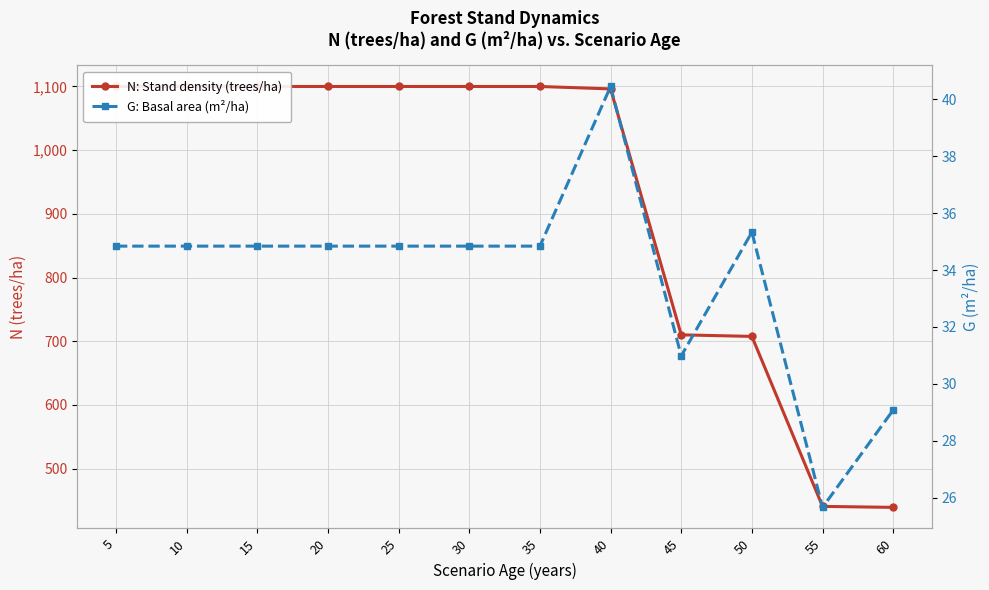

Does the chart display data point markers on the line(s)?

Yes